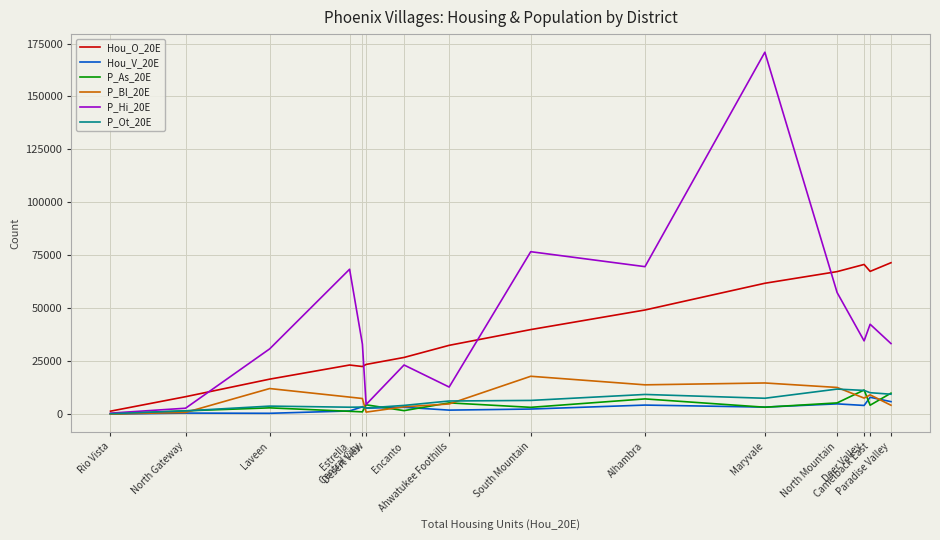

In Hou_V_20E, how many points are higher than both neighbors (excluding endpoints)?

6